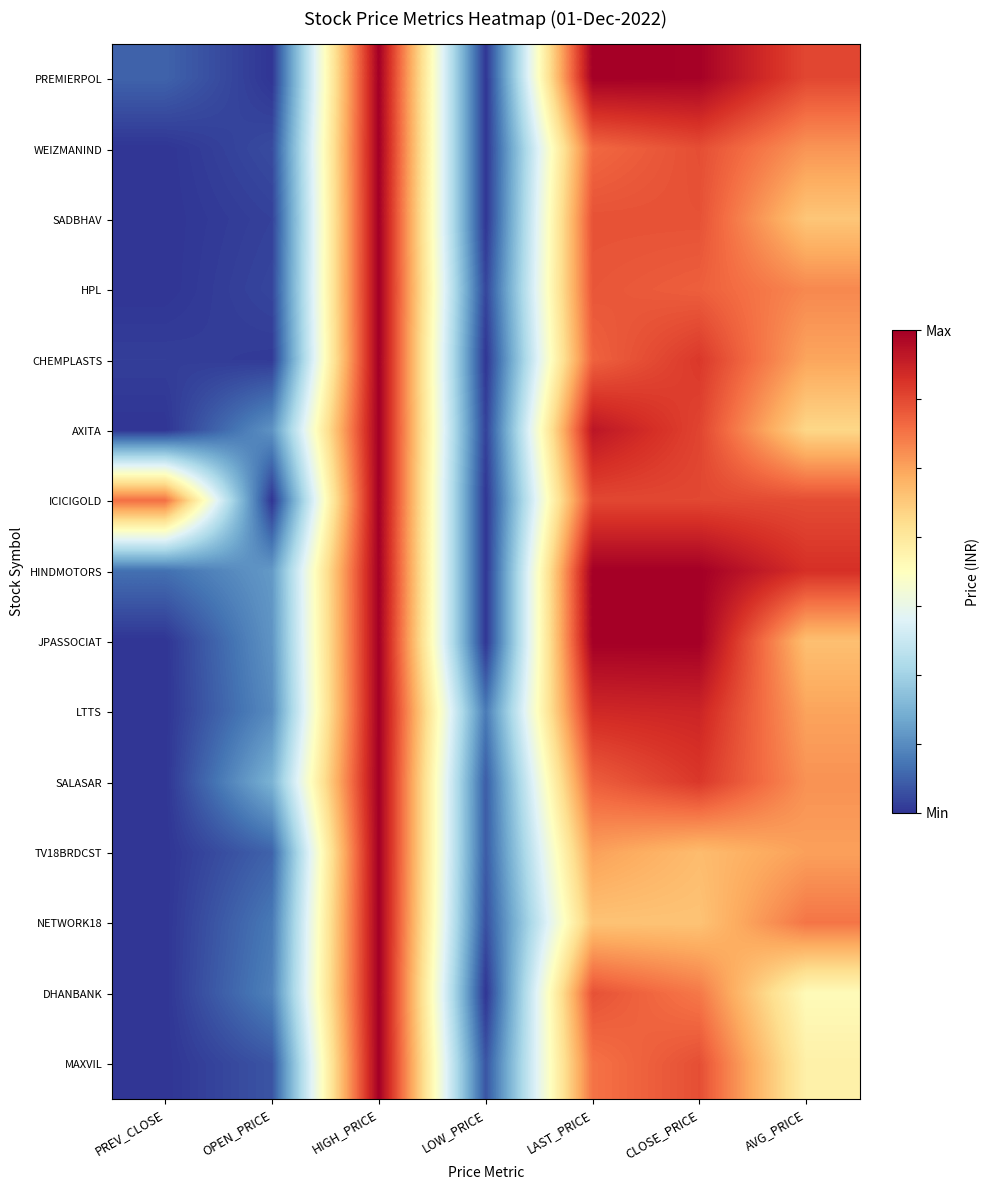

Reading right to left, what are all the values shown in this chart?

PREMIERPOL: AVG_PRICE=0.9	CLOSE_PRICE=1.0	LAST_PRICE=1.0	LOW_PRICE=0.0	HIGH_PRICE=1.0	OPEN_PRICE=0.0	PREV_CLOSE=0.1
WEIZMANIND: AVG_PRICE=0.7	CLOSE_PRICE=0.8	LAST_PRICE=0.8	LOW_PRICE=0.0	HIGH_PRICE=1.0	OPEN_PRICE=0.0	PREV_CLOSE=0.0
SADBHAV: AVG_PRICE=0.7	CLOSE_PRICE=0.8	LAST_PRICE=0.8	LOW_PRICE=0.0	HIGH_PRICE=1.0	OPEN_PRICE=0.0	PREV_CLOSE=0.0
HPL: AVG_PRICE=0.8	CLOSE_PRICE=0.8	LAST_PRICE=0.8	LOW_PRICE=0.0	HIGH_PRICE=1.0	OPEN_PRICE=0.0	PREV_CLOSE=0.0
CHEMPLASTS: AVG_PRICE=0.7	CLOSE_PRICE=0.9	LAST_PRICE=0.8	LOW_PRICE=0.0	HIGH_PRICE=1.0	OPEN_PRICE=0.0	PREV_CLOSE=0.0
AXITA: AVG_PRICE=0.6	CLOSE_PRICE=0.9	LAST_PRICE=1.0	LOW_PRICE=0.0	HIGH_PRICE=1.0	OPEN_PRICE=0.2	PREV_CLOSE=0.0
ICICIGOLD: AVG_PRICE=0.9	CLOSE_PRICE=0.9	LAST_PRICE=0.9	LOW_PRICE=0.0	HIGH_PRICE=1.0	OPEN_PRICE=0.0	PREV_CLOSE=0.8
HINDMOTORS: AVG_PRICE=0.9	CLOSE_PRICE=1.0	LAST_PRICE=1.0	LOW_PRICE=0.0	HIGH_PRICE=1.0	OPEN_PRICE=0.2	PREV_CLOSE=0.1
JPASSOCIAT: AVG_PRICE=0.7	CLOSE_PRICE=1.0	LAST_PRICE=1.0	LOW_PRICE=0.0	HIGH_PRICE=1.0	OPEN_PRICE=0.2	PREV_CLOSE=0.0
LTTS: AVG_PRICE=0.7	CLOSE_PRICE=0.9	LAST_PRICE=0.9	LOW_PRICE=0.1	HIGH_PRICE=1.0	OPEN_PRICE=0.1	PREV_CLOSE=0.0
SALASAR: AVG_PRICE=0.7	CLOSE_PRICE=0.9	LAST_PRICE=0.8	LOW_PRICE=0.1	HIGH_PRICE=1.0	OPEN_PRICE=0.2	PREV_CLOSE=0.0
TV18BRDCST: AVG_PRICE=0.7	CLOSE_PRICE=0.7	LAST_PRICE=0.7	LOW_PRICE=0.1	HIGH_PRICE=1.0	OPEN_PRICE=0.1	PREV_CLOSE=0.0
NETWORK18: AVG_PRICE=0.8	CLOSE_PRICE=0.7	LAST_PRICE=0.7	LOW_PRICE=0.0	HIGH_PRICE=1.0	OPEN_PRICE=0.1	PREV_CLOSE=0.0
DHANBANK: AVG_PRICE=0.5	CLOSE_PRICE=0.8	LAST_PRICE=0.8	LOW_PRICE=0.0	HIGH_PRICE=1.0	OPEN_PRICE=0.1	PREV_CLOSE=0.0
MAXVIL: AVG_PRICE=0.5	CLOSE_PRICE=0.8	LAST_PRICE=0.8	LOW_PRICE=0.1	HIGH_PRICE=1.0	OPEN_PRICE=0.1	PREV_CLOSE=0.0